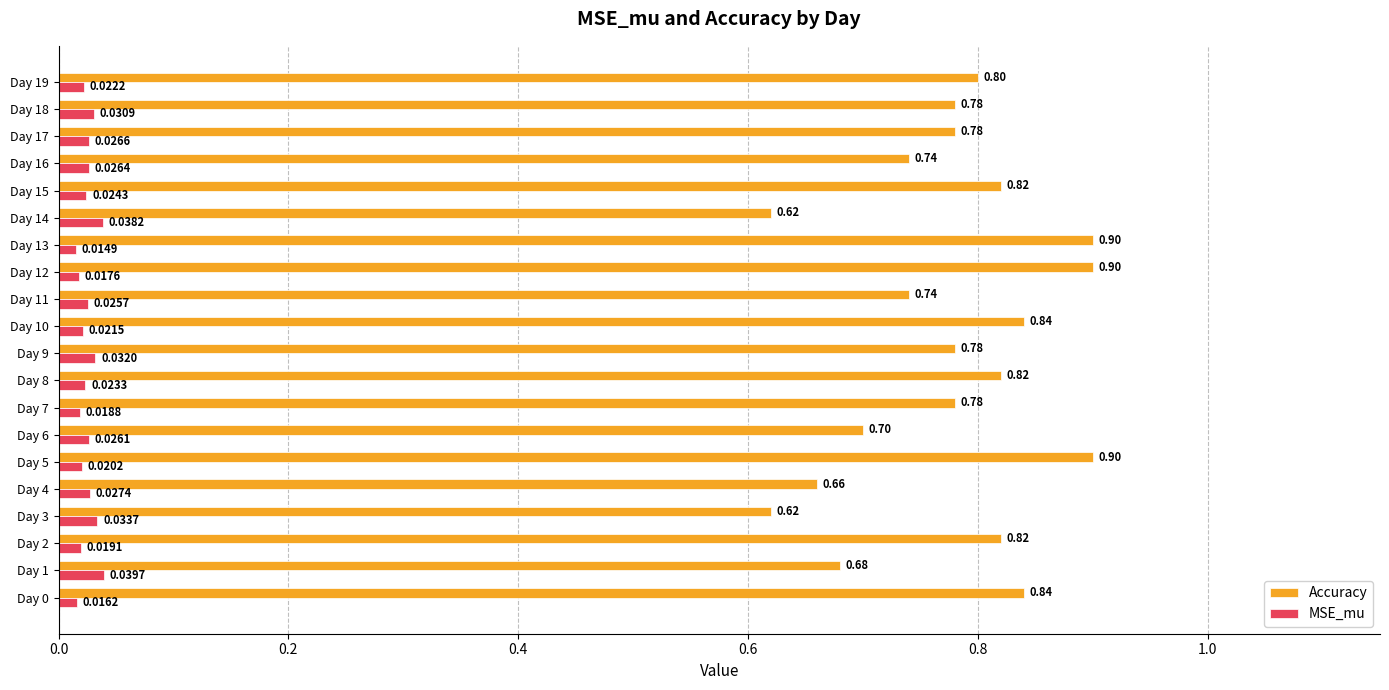

Between Day 1 and Day 13, which series saw the biggest shift?

Accuracy